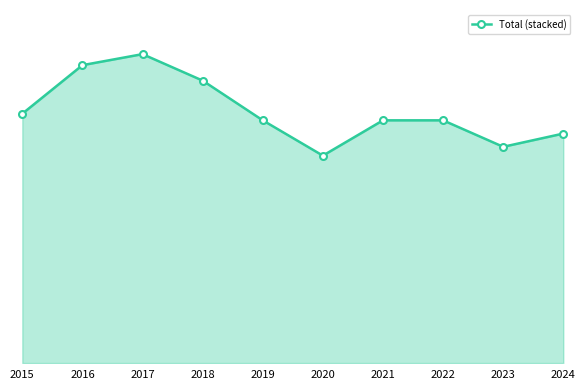

What is the difference between the values at 2017 and 2019?

30